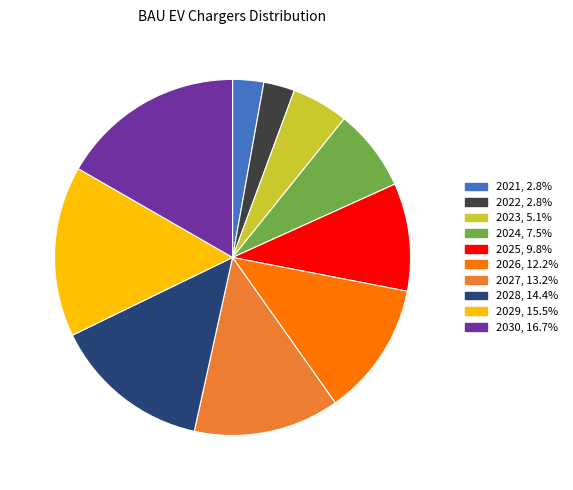

Between 2024 and 2029, which is larger?

2029